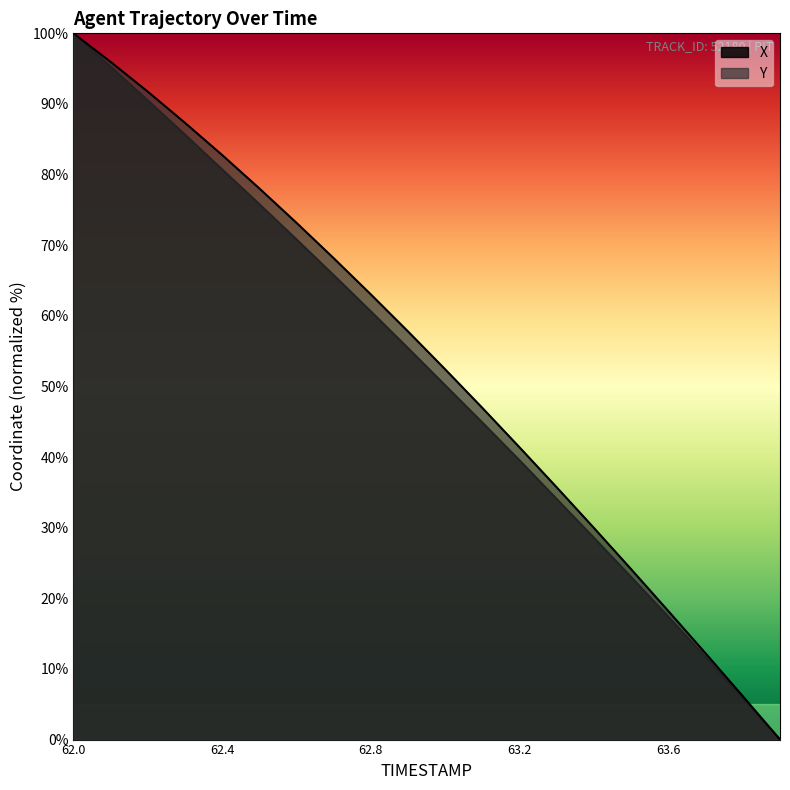

How many series are shown in this chart?

2